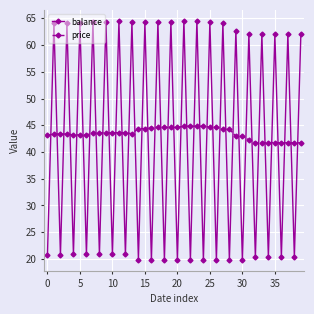

List the series in order of their overall mean, lowest first.

balance, price